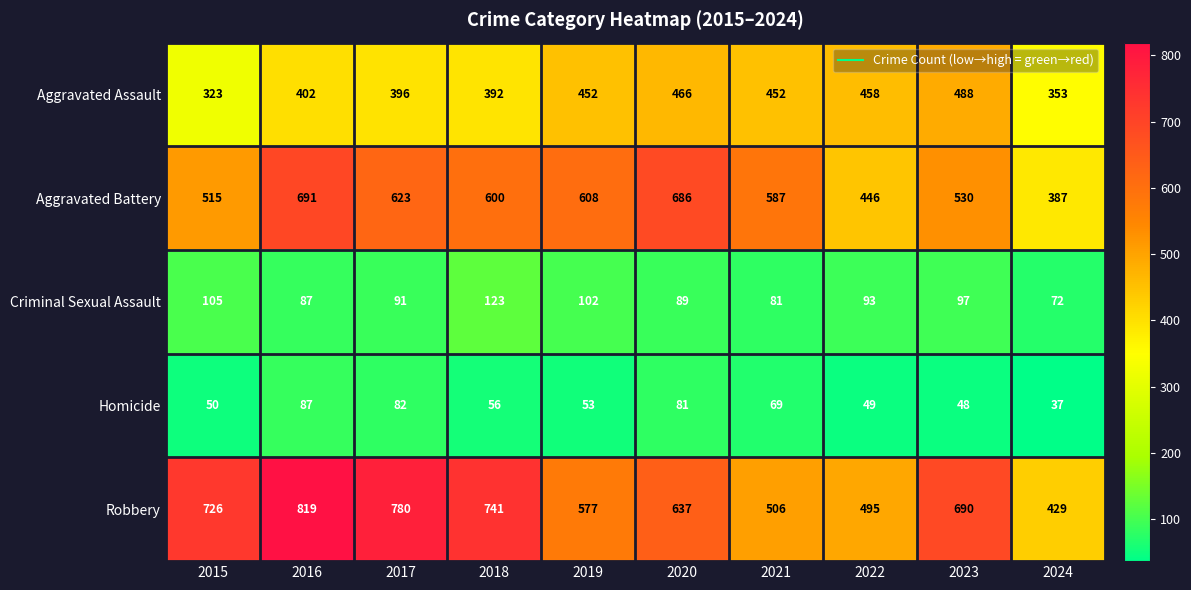

How many data points does each series have?

10